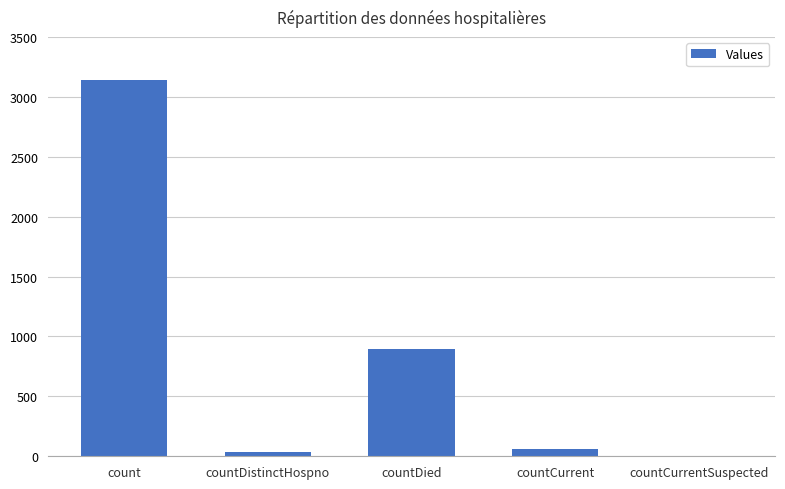

Which category has the highest value across all series?

count